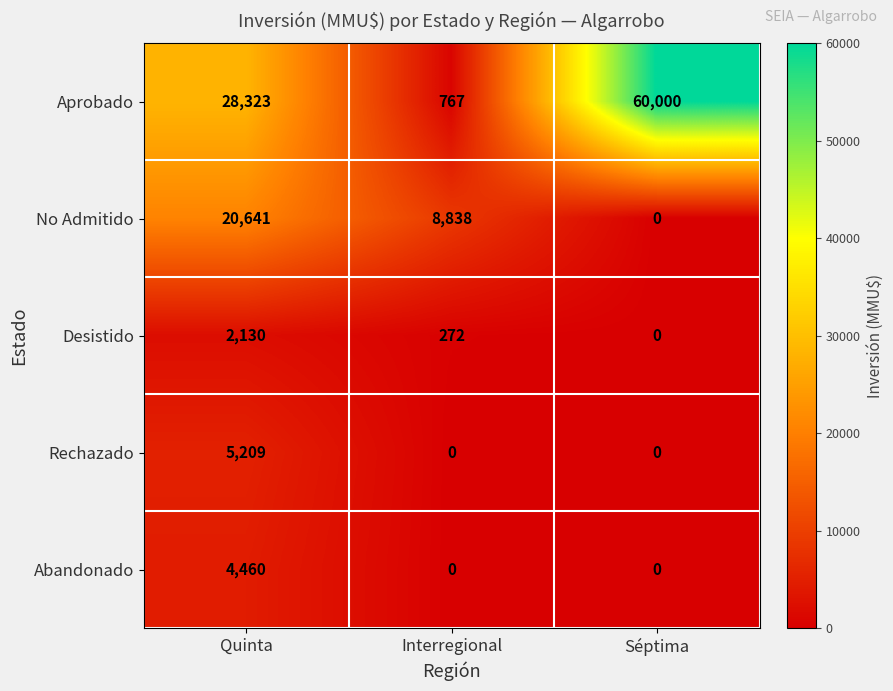

Which series has the largest range (max minus min)?

Aprobado